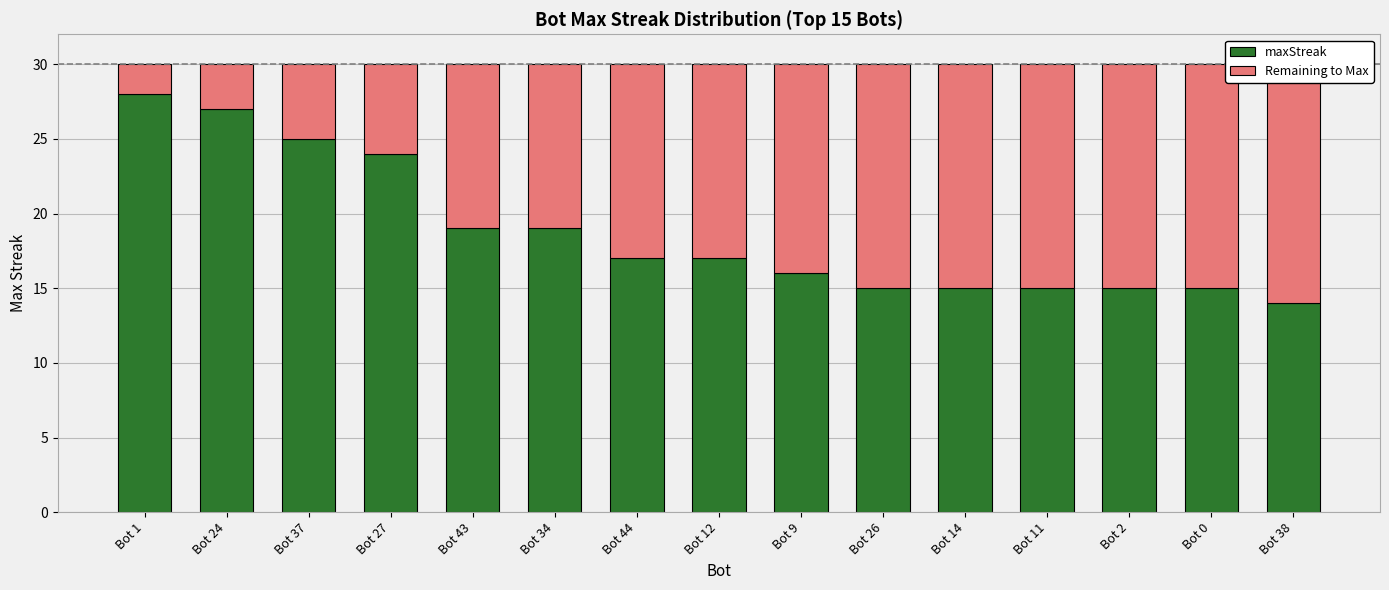

At which category is the sum across all series the highest?

Bot 1